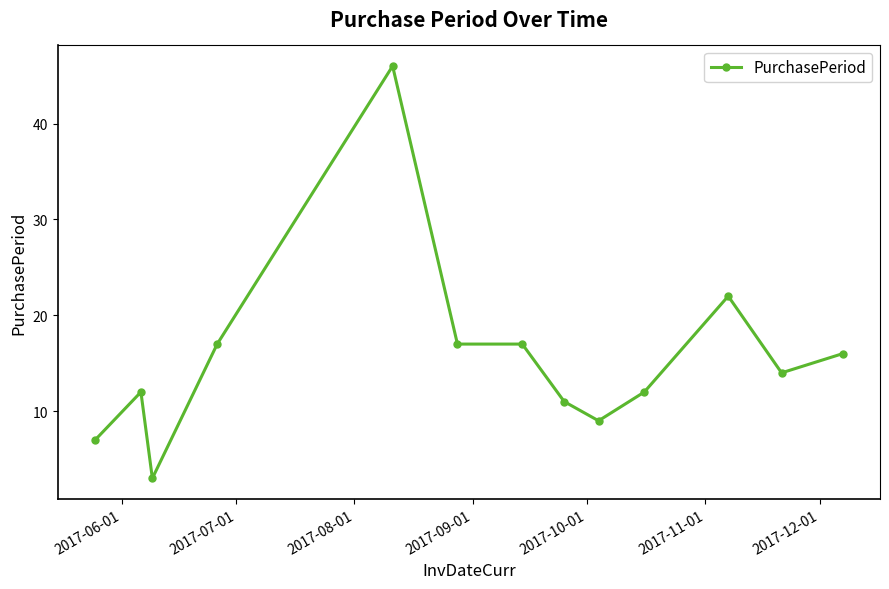

What is the smallest value displayed?

3